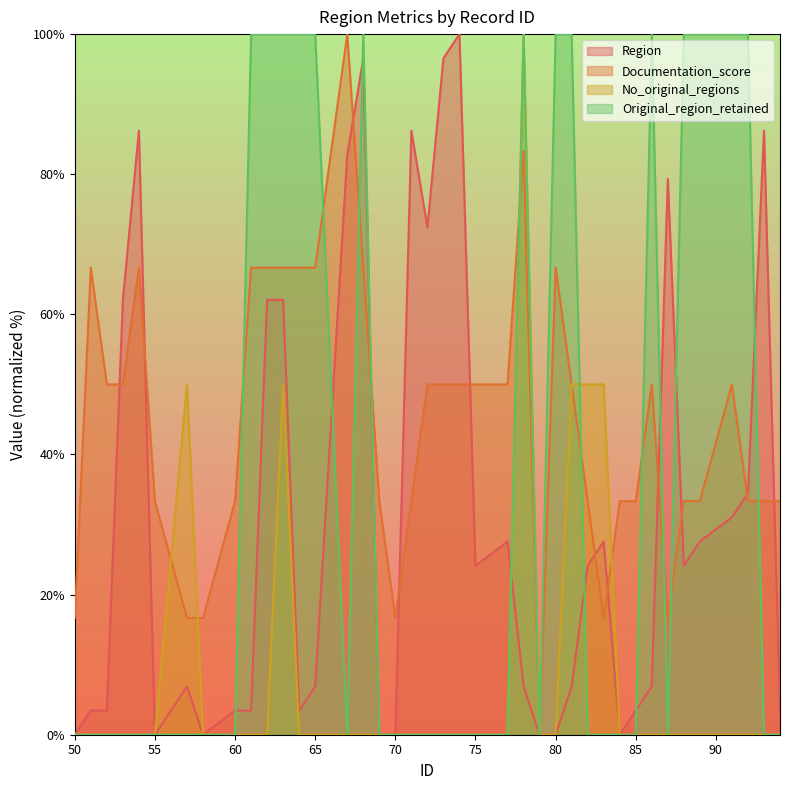

Reading left to right, transcribe all the data shown in this chart.

Region: 0.0	3.4	3.4	62.1	86.2	0.0	6.9	0.0	3.4	3.4	62.1	62.1	3.4	6.9	82.8	96.6	0.0	0.0	86.2	72.4	96.6	100.0	24.1	27.6	6.9	0.0	0.0	6.9	24.1	27.6	0.0	3.4	6.9	79.3	24.1	27.6	31.0	34.5	86.2	3.4
Documentation_score: 16.7	66.7	50.0	50.0	66.7	33.3	16.7	16.7	33.3	66.7	66.7	66.7	66.7	66.7	100.0	66.7	33.3	16.7	33.3	50.0	50.0	50.0	50.0	50.0	83.3	0.0	66.7	50.0	33.3	16.7	33.3	33.3	50.0	16.7	33.3	33.3	50.0	33.3	33.3	33.3
No_original_regions: 0.0	0.0	0.0	0.0	0.0	0.0	50.0	0.0	0.0	0.0	0.0	50.0	0.0	0.0	0.0	0.0	0.0	0.0	0.0	0.0	0.0	0.0	0.0	0.0	100.0	0.0	0.0	50.0	50.0	50.0	0.0	0.0	0.0	0.0	0.0	0.0	0.0	0.0	0.0	0.0
Original_region_retained: 0.0	0.0	0.0	0.0	0.0	0.0	0.0	0.0	0.0	100.0	100.0	100.0	100.0	100.0	0.0	100.0	0.0	0.0	0.0	0.0	0.0	0.0	0.0	0.0	100.0	0.0	100.0	100.0	0.0	0.0	0.0	0.0	100.0	0.0	100.0	100.0	100.0	100.0	0.0	0.0